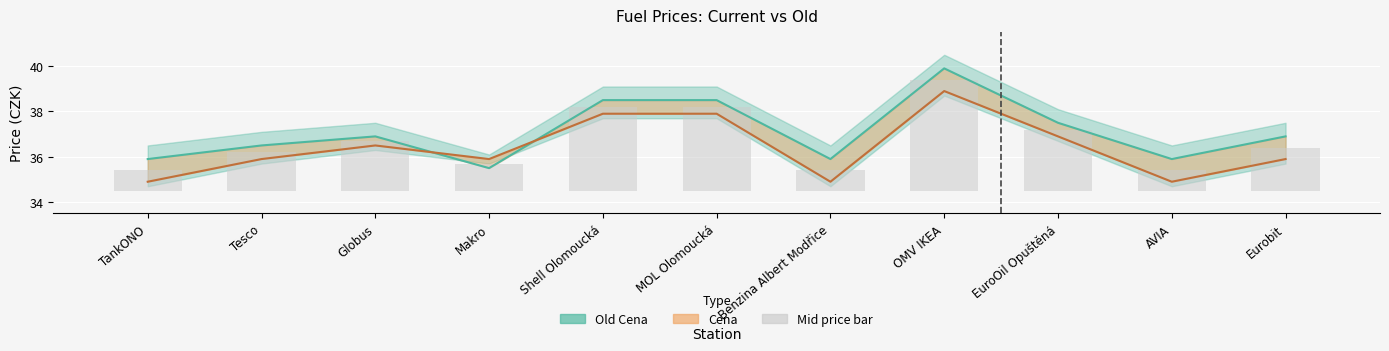

Reading left to right, what are all the values shown in this chart?

Old Cena: TankONO=35.9	Tesco=36.5	Globus=36.9	Makro=35.5	Shell Olomoucká=38.5	MOL Olomoucká=38.5	Benzina Albert Modřice=35.9	OMV IKEA=39.9	EuroOil Opuštěná=37.5	AVIA=35.9	Eurobit=36.9
Cena: TankONO=34.9	Tesco=35.9	Globus=36.5	Makro=35.9	Shell Olomoucká=37.9	MOL Olomoucká=37.9	Benzina Albert Modřice=34.9	OMV IKEA=38.9	EuroOil Opuštěná=36.9	AVIA=34.9	Eurobit=35.9
Mid price bar: TankONO=0.9	Tesco=1.7	Globus=2.2	Makro=1.2	Shell Olomoucká=3.7	MOL Olomoucká=3.7	Benzina Albert Modřice=0.9	OMV IKEA=4.9	EuroOil Opuštěná=2.7	AVIA=0.9	Eurobit=1.9